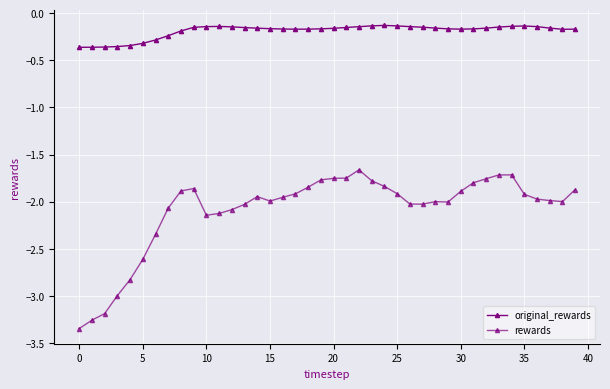

Reading left to right, extract all data points from this chart.

original_rewards: -0.4	-0.4	-0.4	-0.4	-0.3	-0.3	-0.3	-0.2	-0.2	-0.1	-0.1	-0.1	-0.1	-0.2	-0.2	-0.2	-0.2	-0.2	-0.2	-0.2	-0.2	-0.2	-0.1	-0.1	-0.1	-0.1	-0.1	-0.1	-0.2	-0.2	-0.2	-0.2	-0.2	-0.1	-0.1	-0.1	-0.1	-0.2	-0.2	-0.2
rewards: -3.3	-3.3	-3.2	-3.0	-2.8	-2.6	-2.3	-2.1	-1.9	-1.9	-2.1	-2.1	-2.1	-2.0	-1.9	-2.0	-2.0	-1.9	-1.8	-1.8	-1.8	-1.8	-1.7	-1.8	-1.8	-1.9	-2.0	-2.0	-2.0	-2.0	-1.9	-1.8	-1.8	-1.7	-1.7	-1.9	-2.0	-2.0	-2.0	-1.9